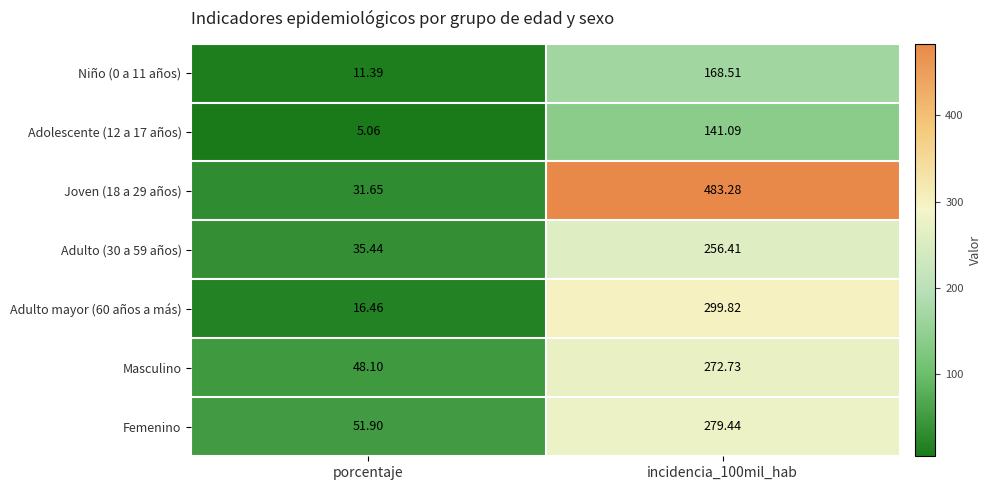

At which label does Adulto (30 a 59 años) reach its minimum?

porcentaje